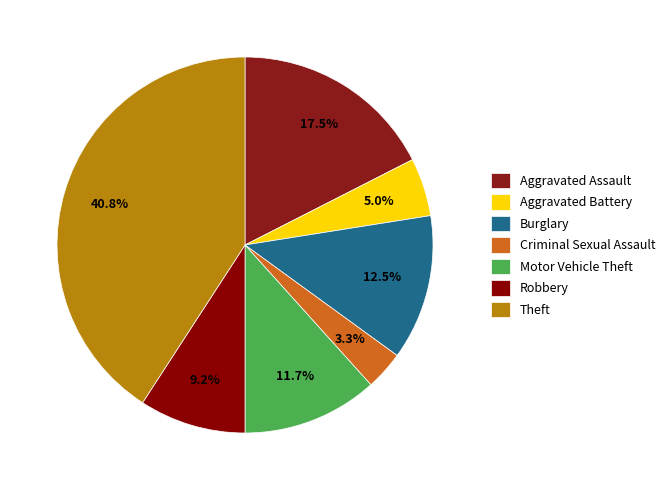

What percentage is the Burglary slice, to the nearest percent?

12%